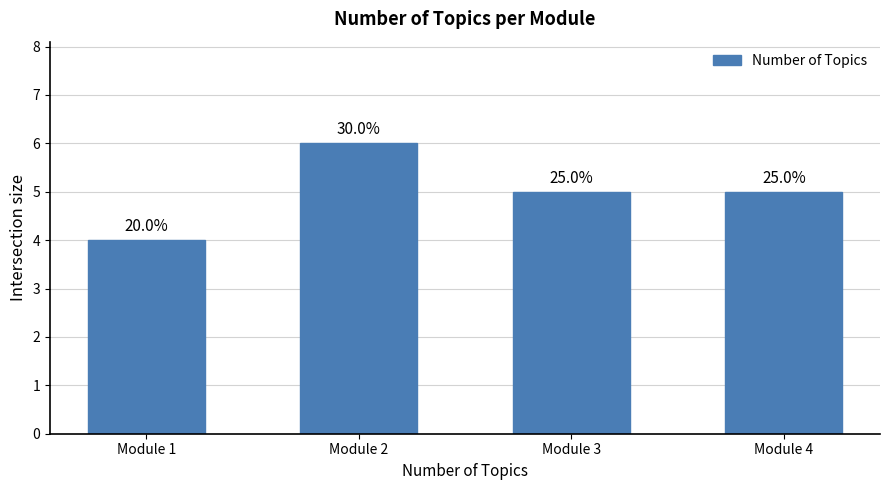

Between Module 1 and Module 3, which is larger?

Module 3